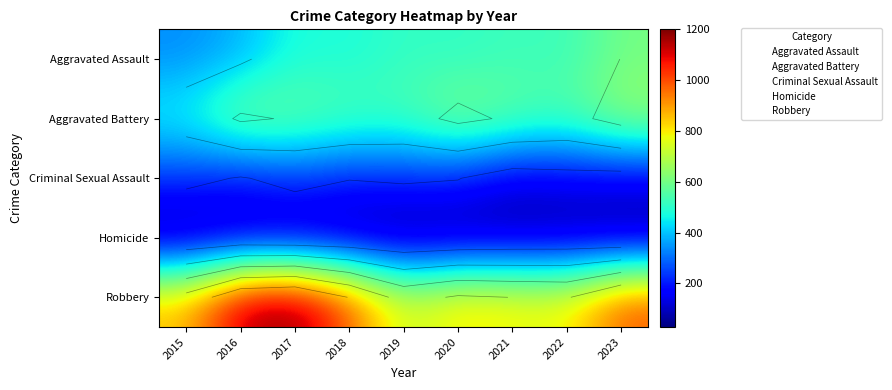

What is the average value of the Aggravated Battery series?

576